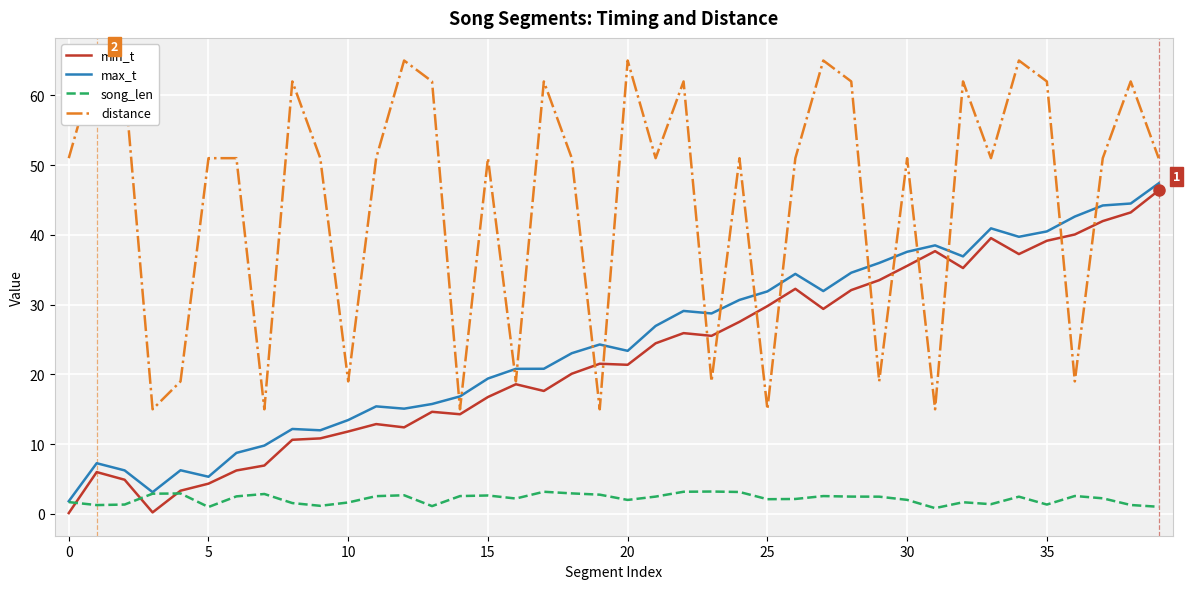

How many lines are shown in the chart?

4